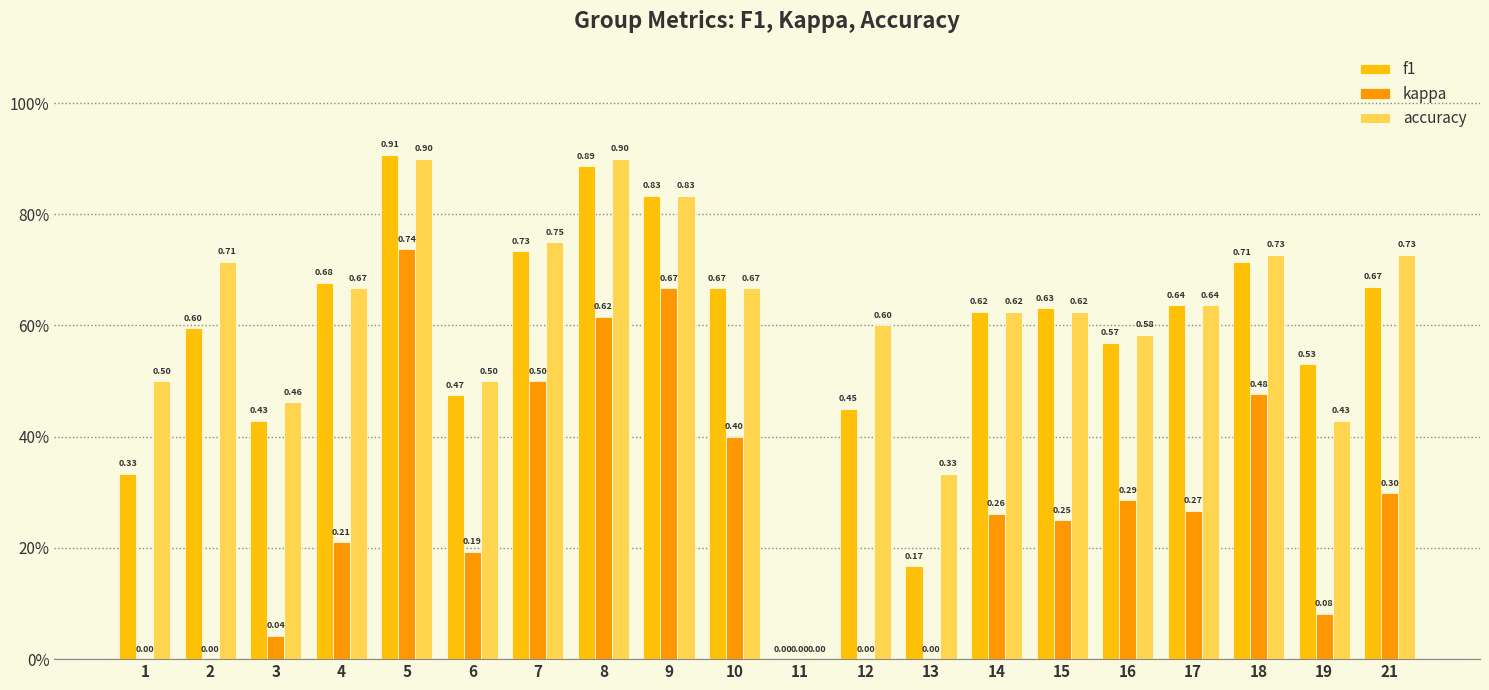

Are the bars horizontal?

No